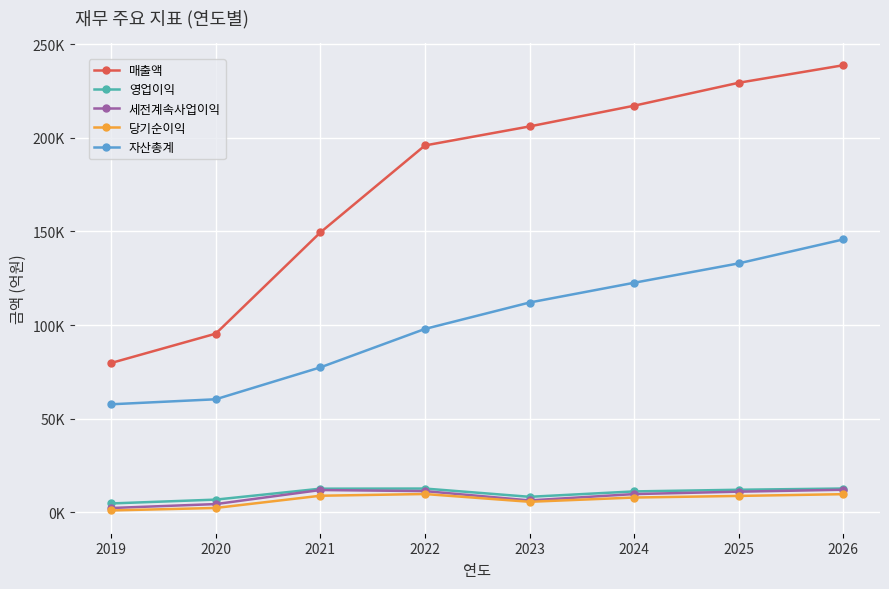

Which series has the largest total across all categories?

매출액